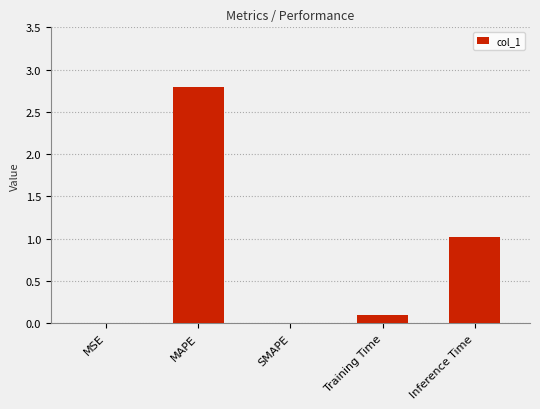

What is the change in value from SMAPE to Inference Time?

+1.0